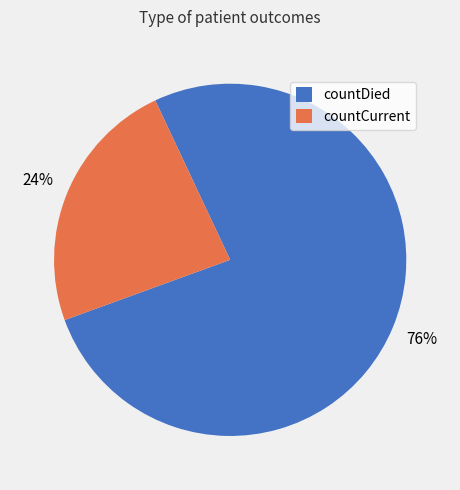

To the nearest percent, what is the average slice percentage?

50%